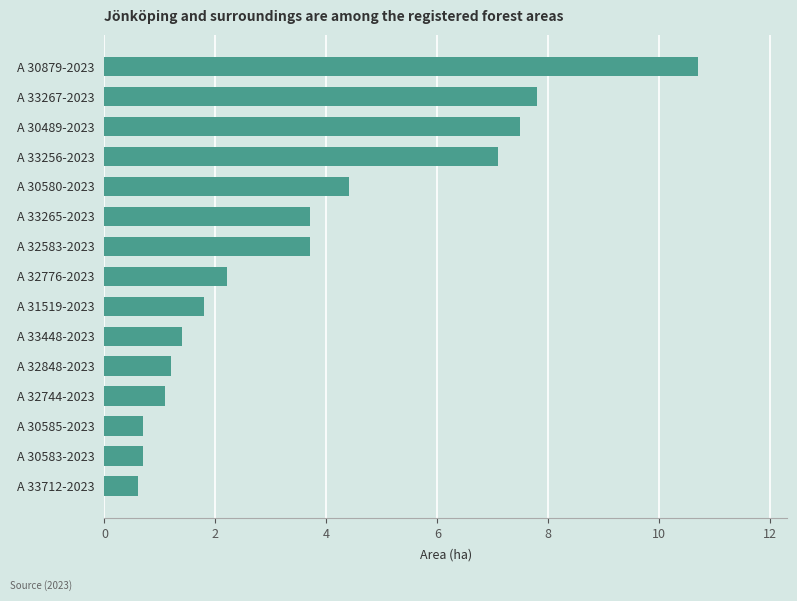

How many data points does each series have?

15